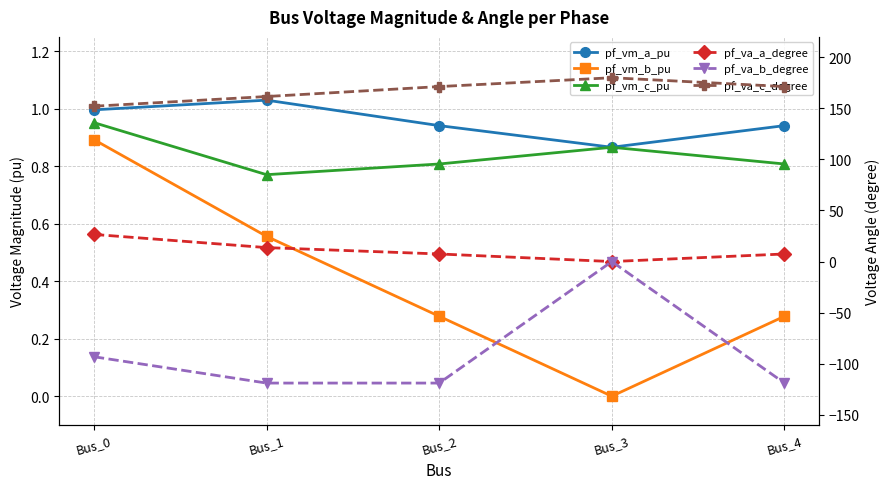

How many categories are shown in the chart?

5